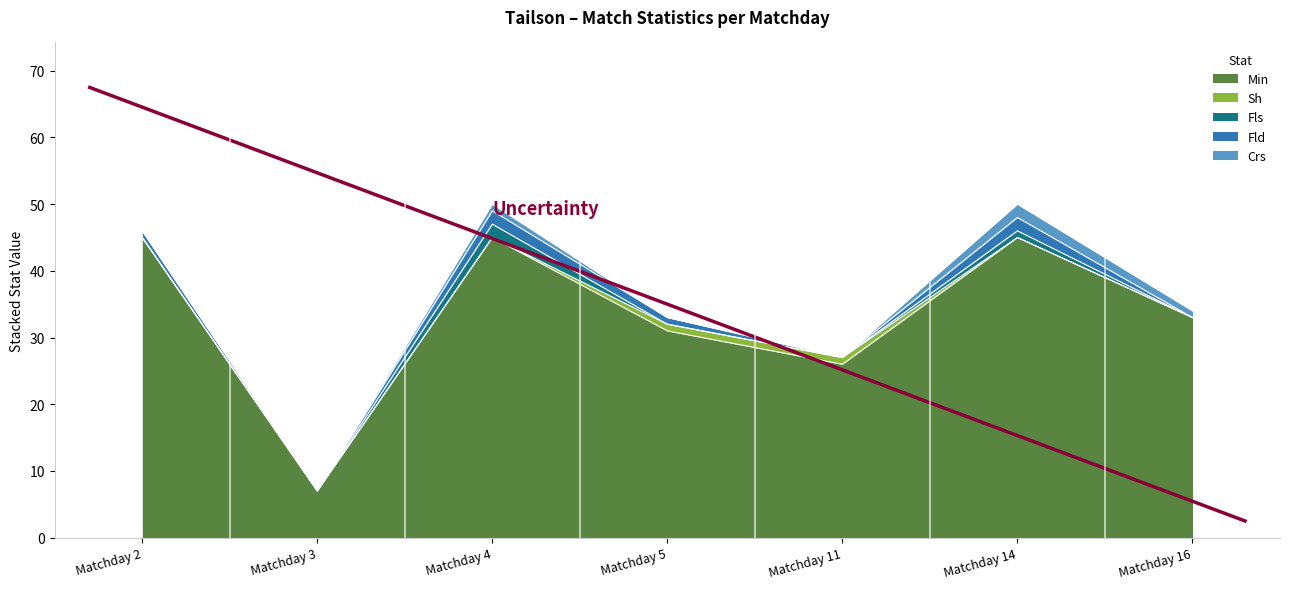

Between Matchday 5 and Matchday 11, which is larger?

Matchday 5